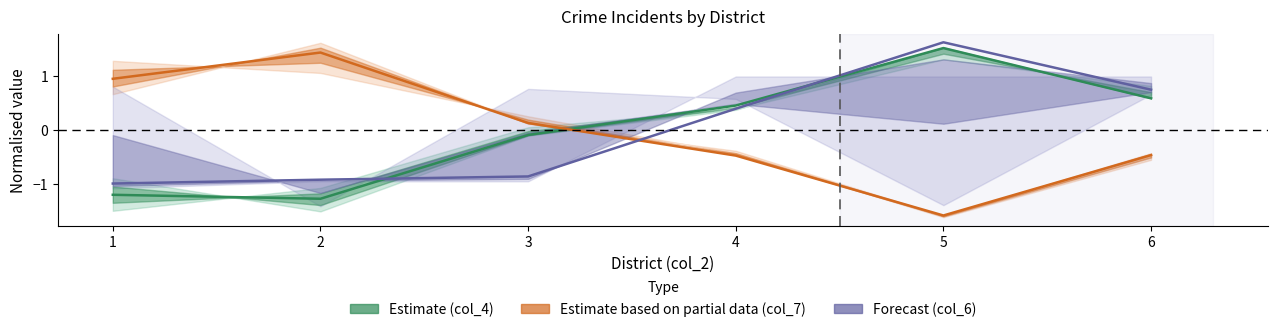

Where is Forecast (col_6) nearest to the value 0?

4